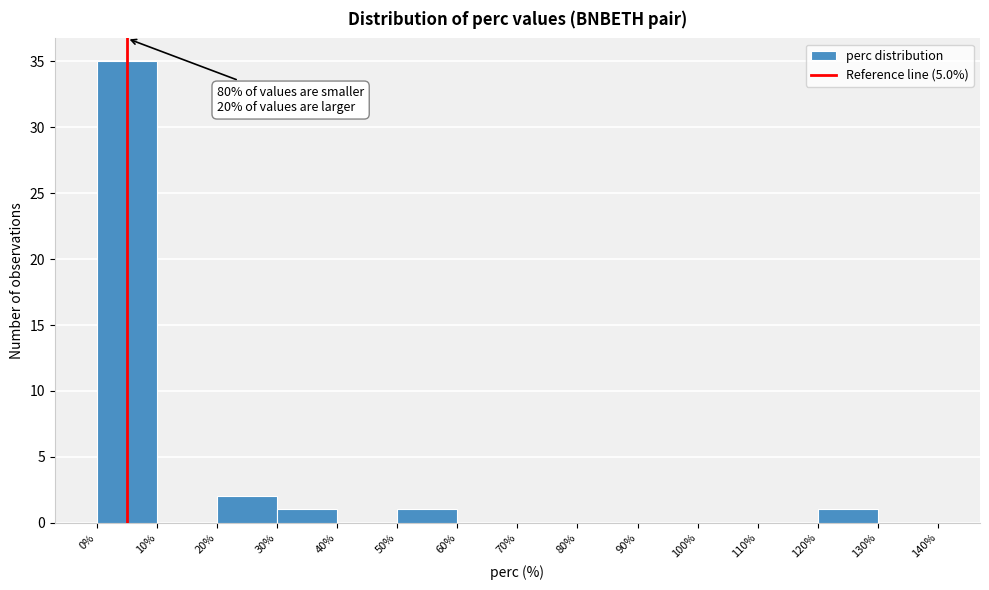

Which range on the x-axis has the tallest bar?

0% to 10%